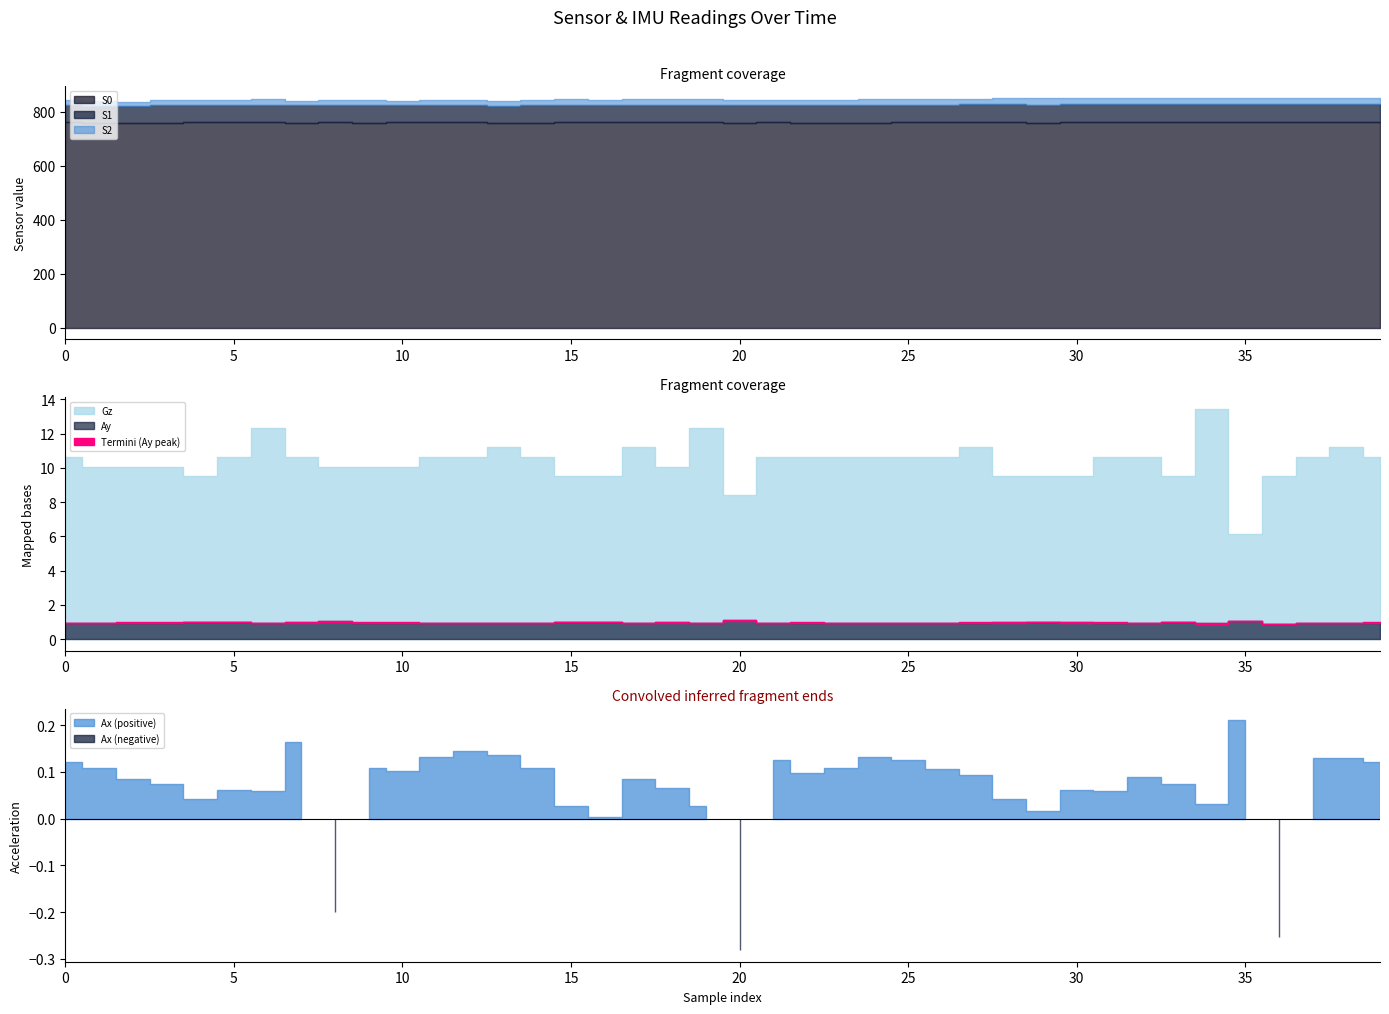

True or false: S1 and Ay cross at least once.

False